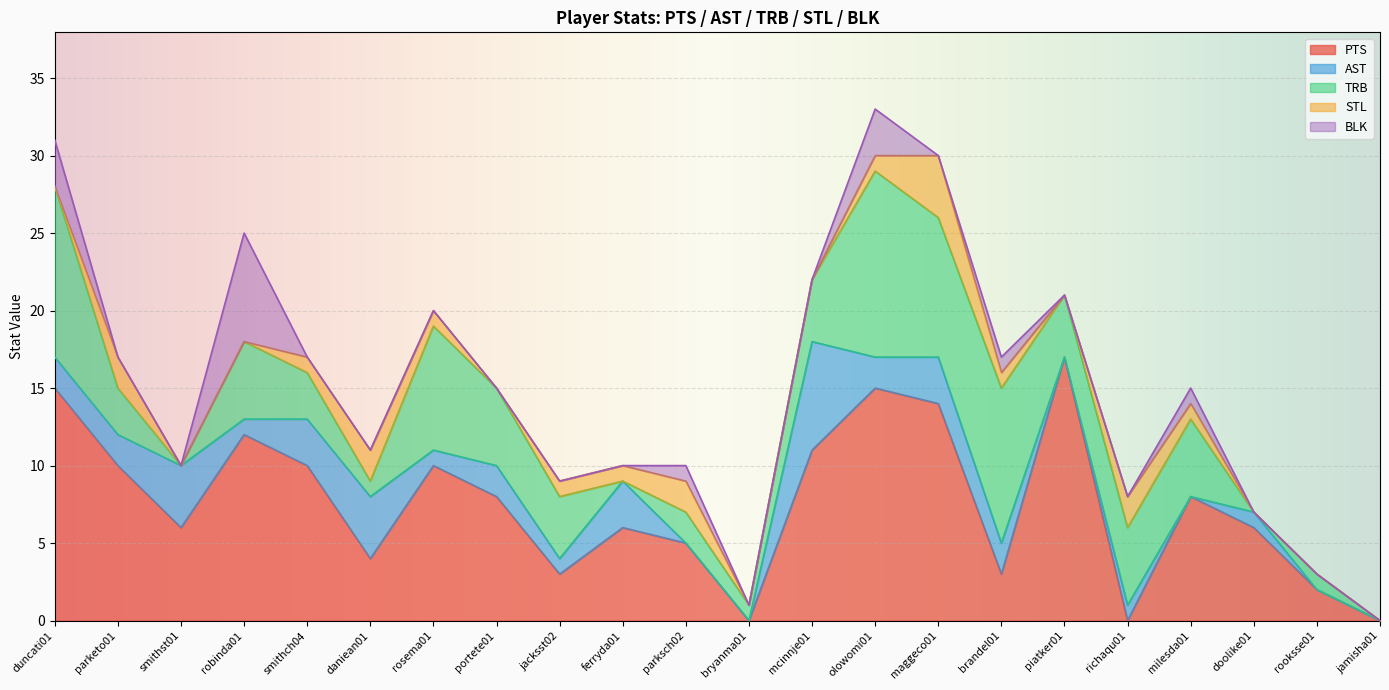

What are all the series names shown in the legend?

PTS, AST, TRB, STL, BLK